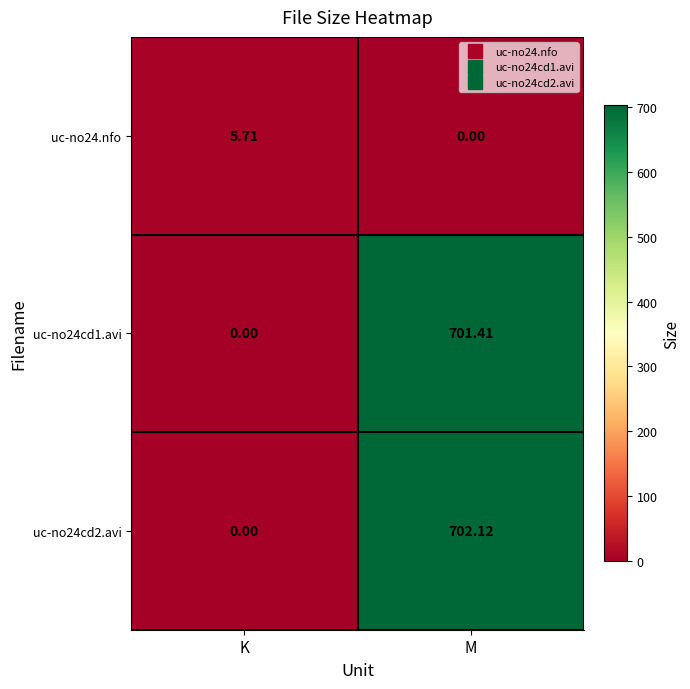

Which category has the highest value across all series?

M